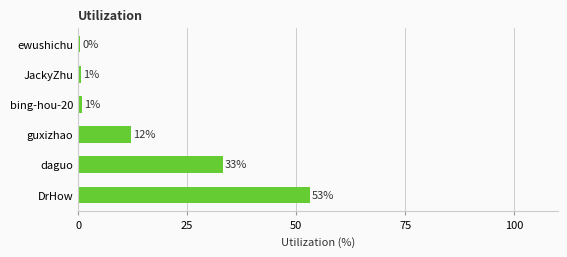

What is the ratio of the value at DrHow to the value at guxizhao?

4.4